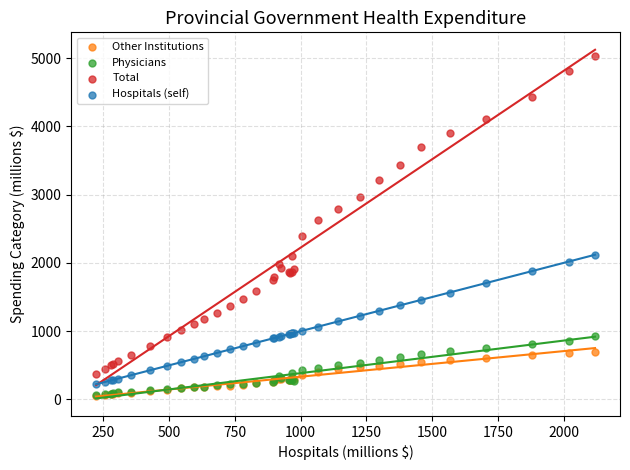

What are all the series names shown in the legend?

Other Institutions, Physicians, Total, Hospitals (self)